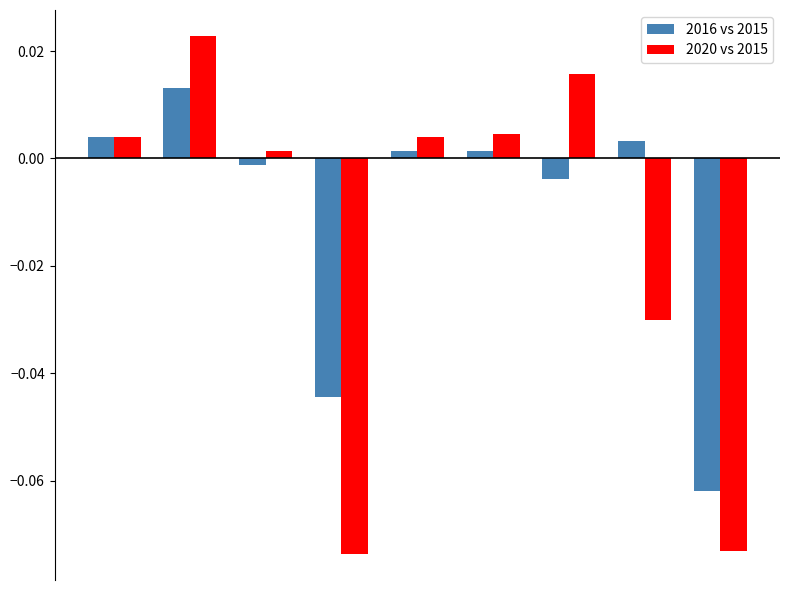

List the series in order of their peak value, highest first.

2020 vs 2015, 2016 vs 2015